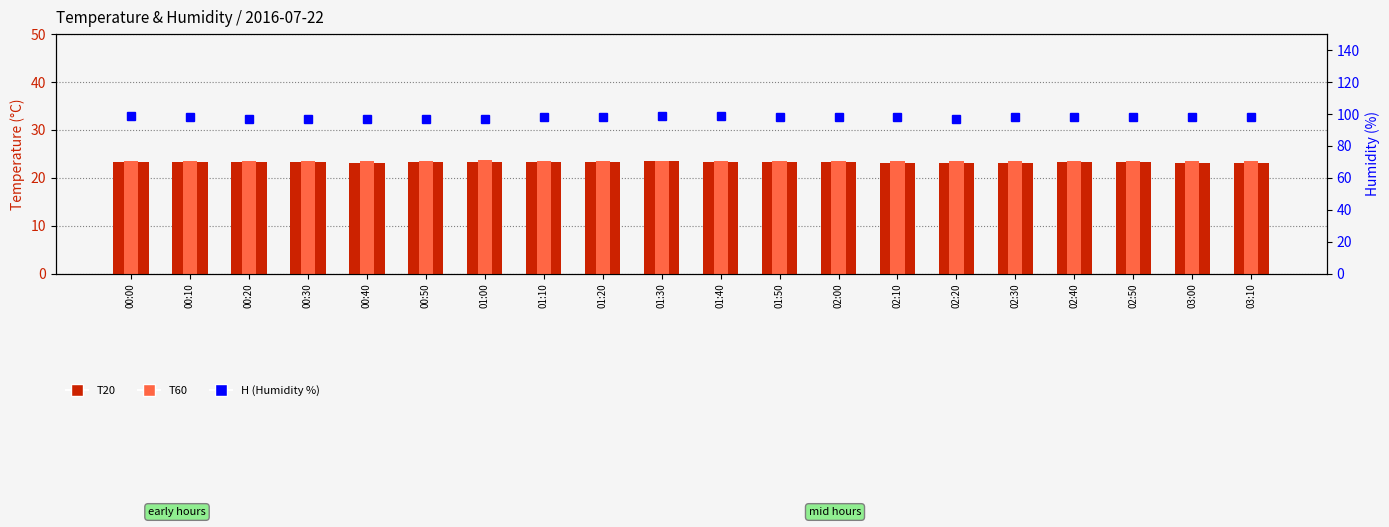

What is the smallest value displayed?

23.1